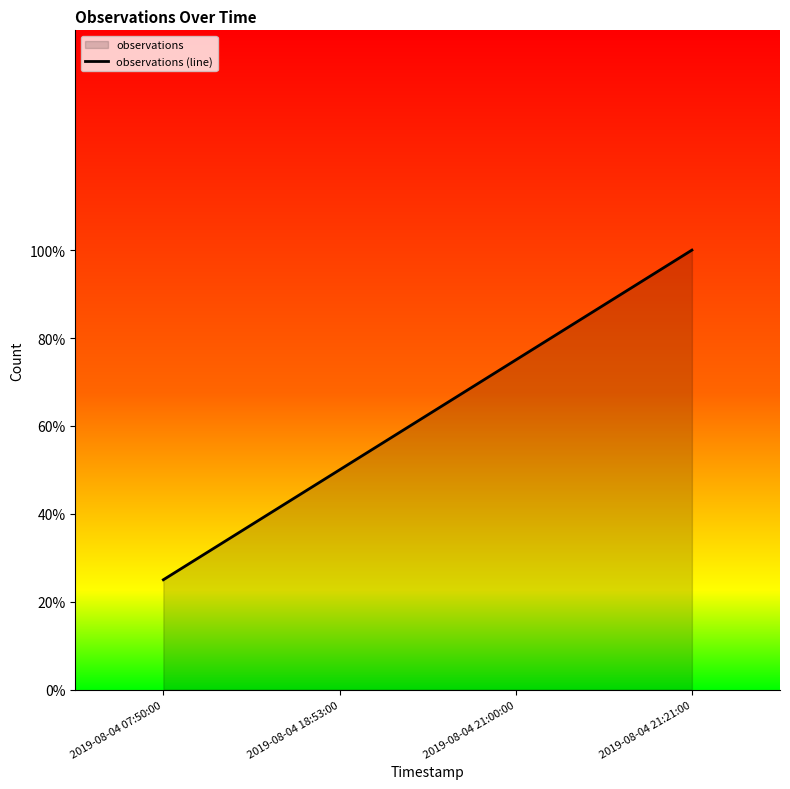

The value at 2019-08-04 21:00:00 is 0.8. True or false?

True